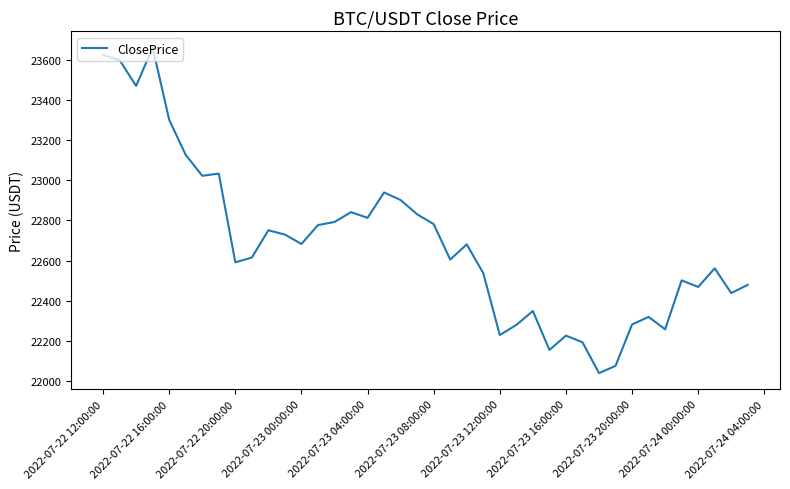

What is the smallest value displayed?

22040.0